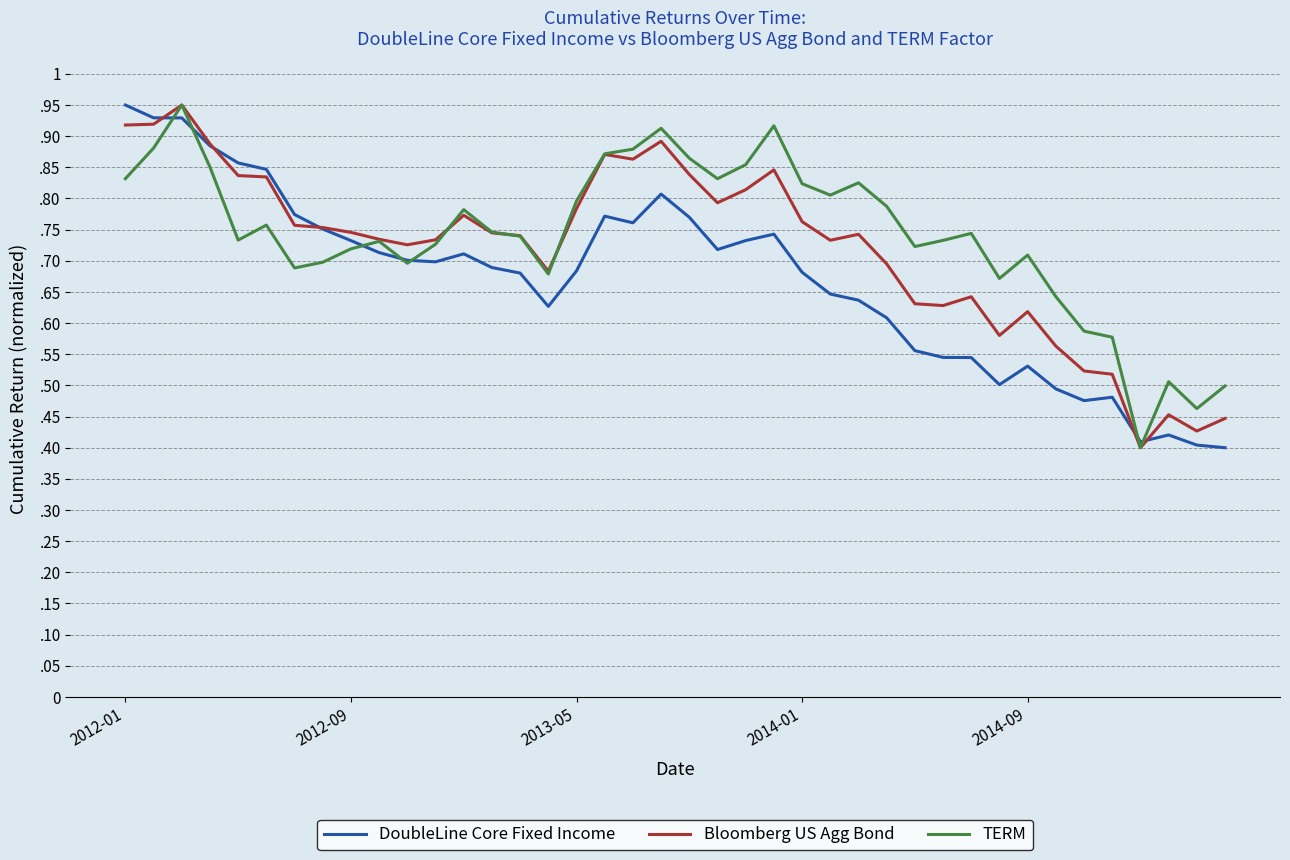

What are all the series names shown in the legend?

DoubleLine Core Fixed Income, Bloomberg US Agg Bond, TERM